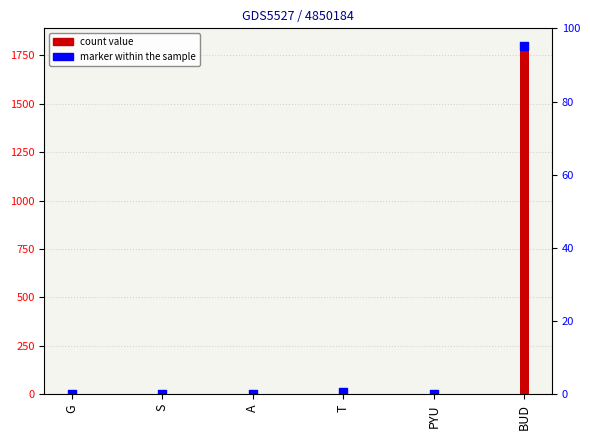

Which series reaches the maximum Y coordinate?

count value